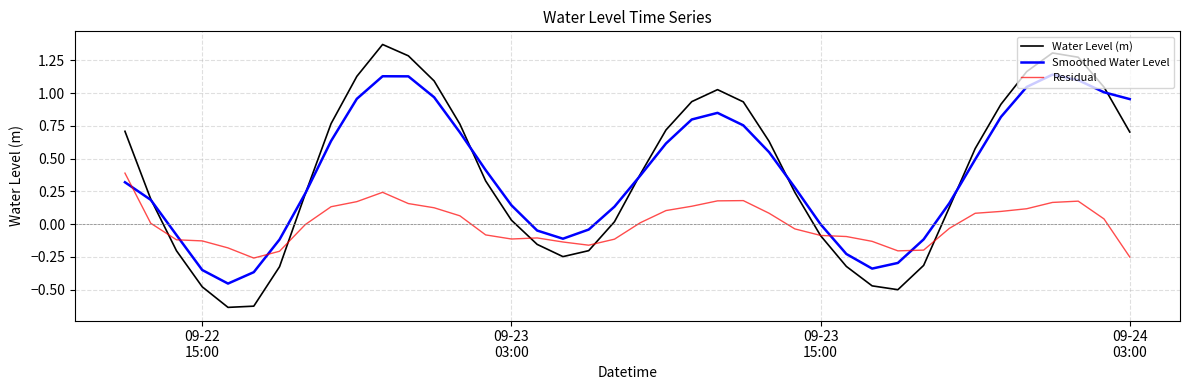

After their last crossing, which series has the higher values: Smoothed Water Level or Residual?

Smoothed Water Level